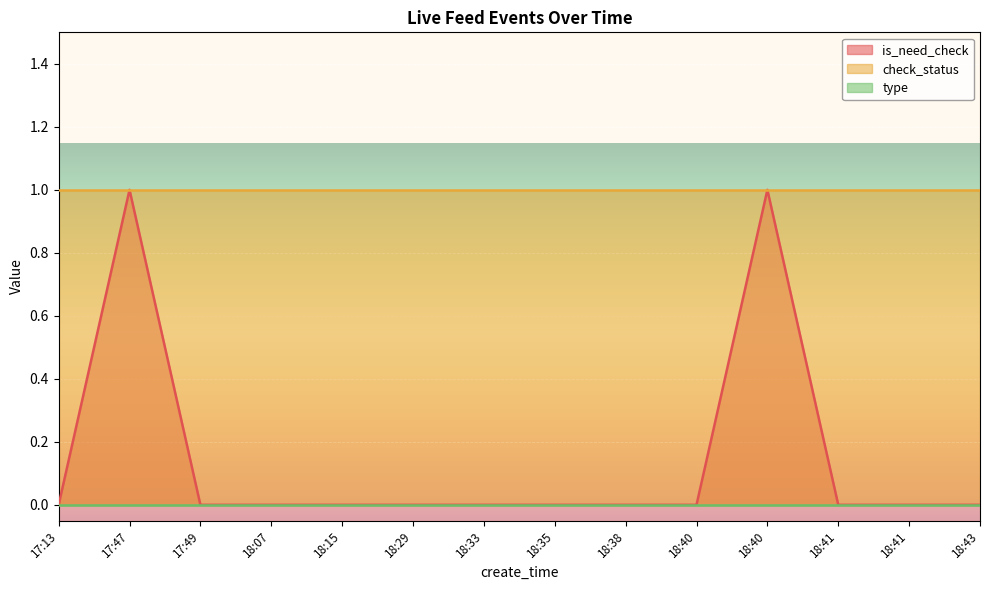

Where is the first local maximum for is_need_check?

17:47